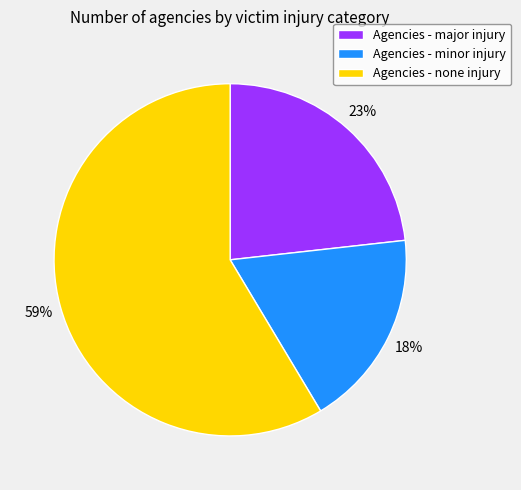

Which slice represents more than half of the pie?

Agencies - none injury